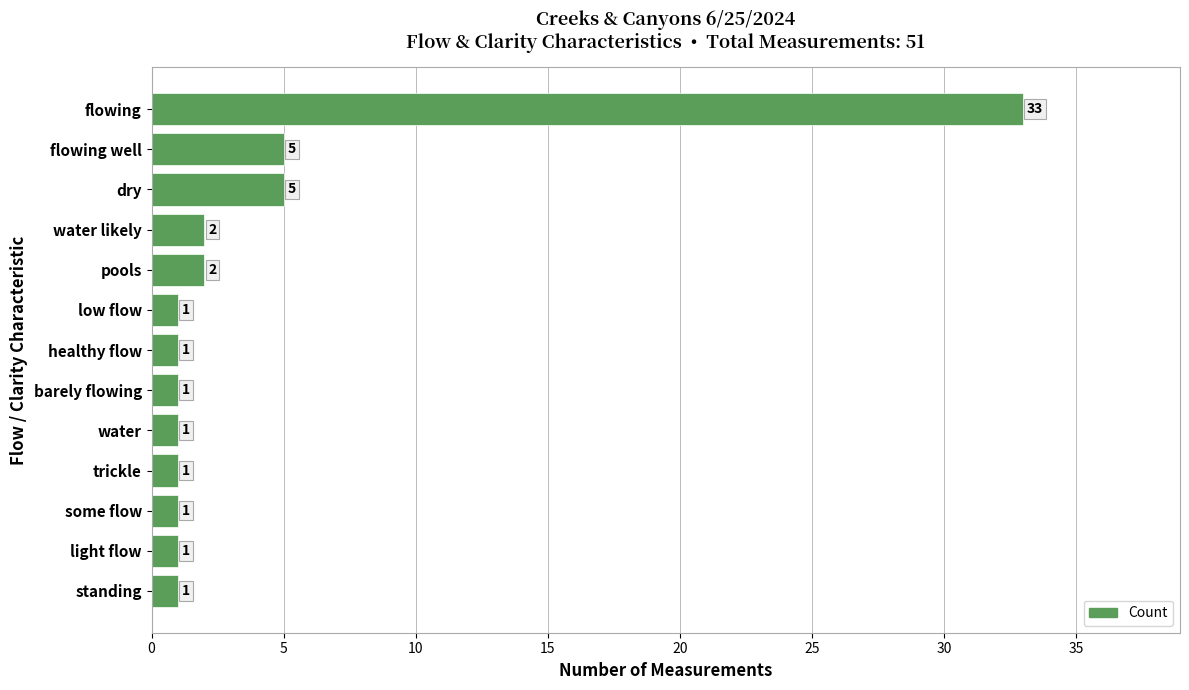

What is the change in value from trickle to pools?

+1